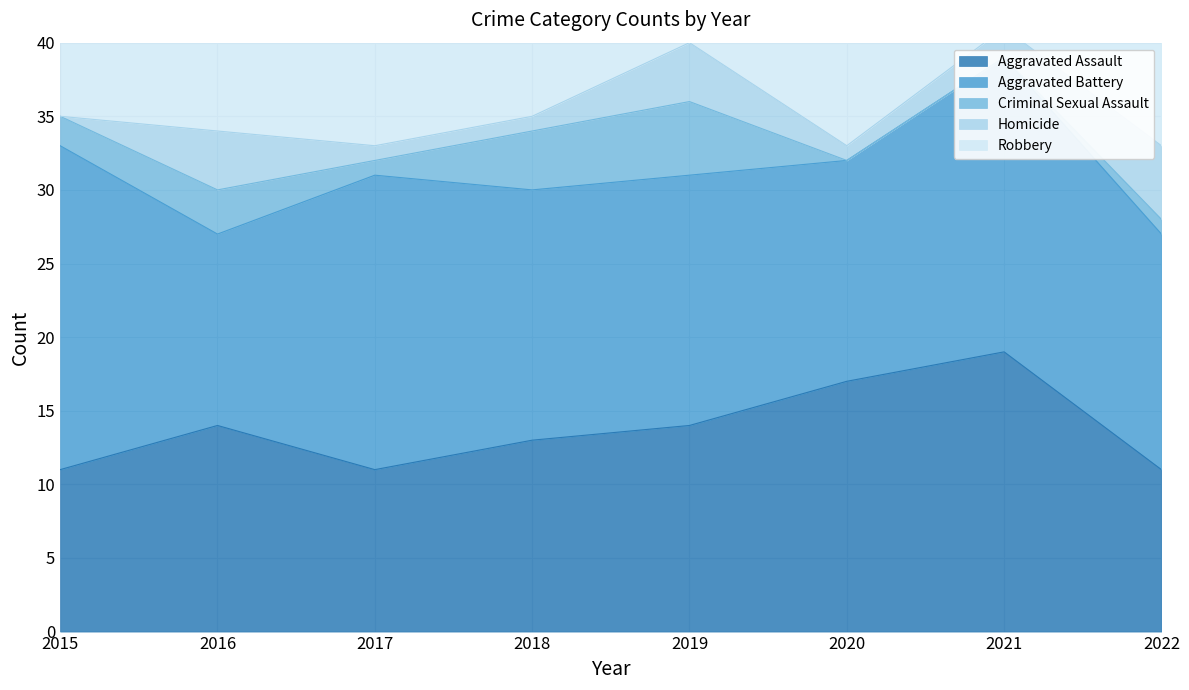

How many interior local peaks does the Aggravated Assault series have?

2